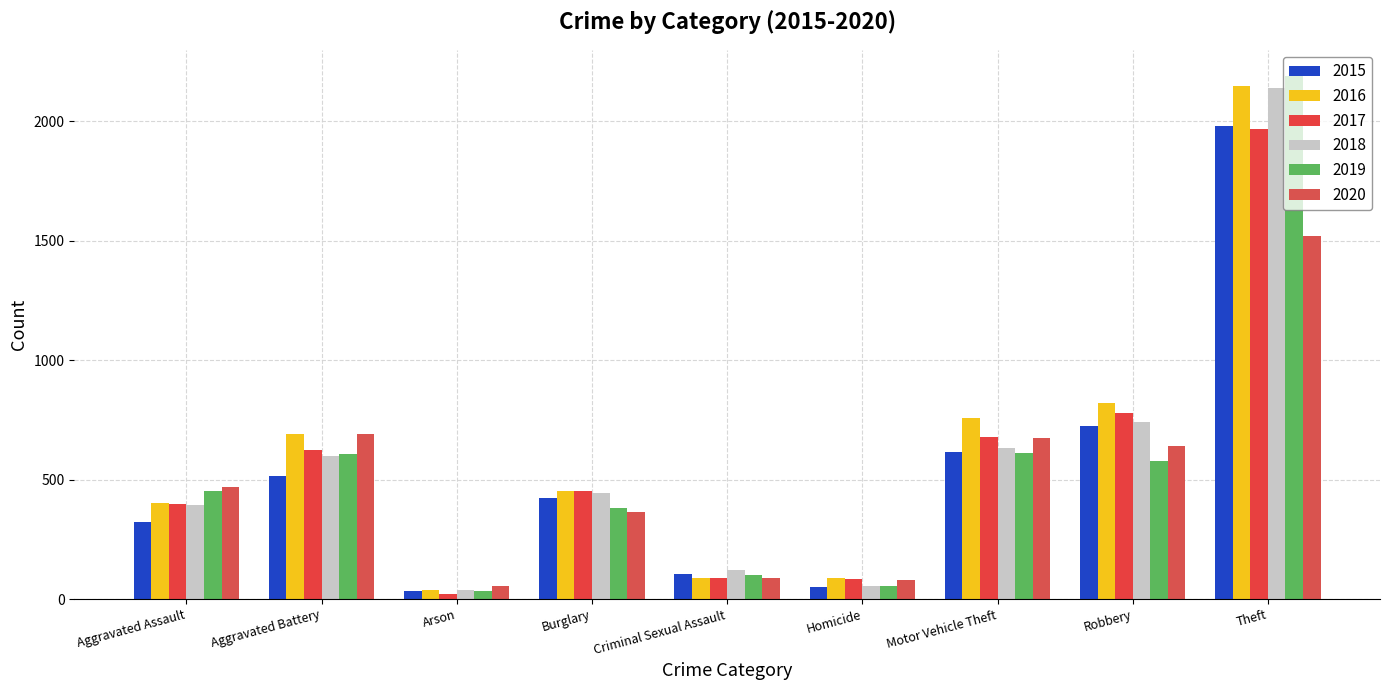

What is the maximum value for 2017?

1968